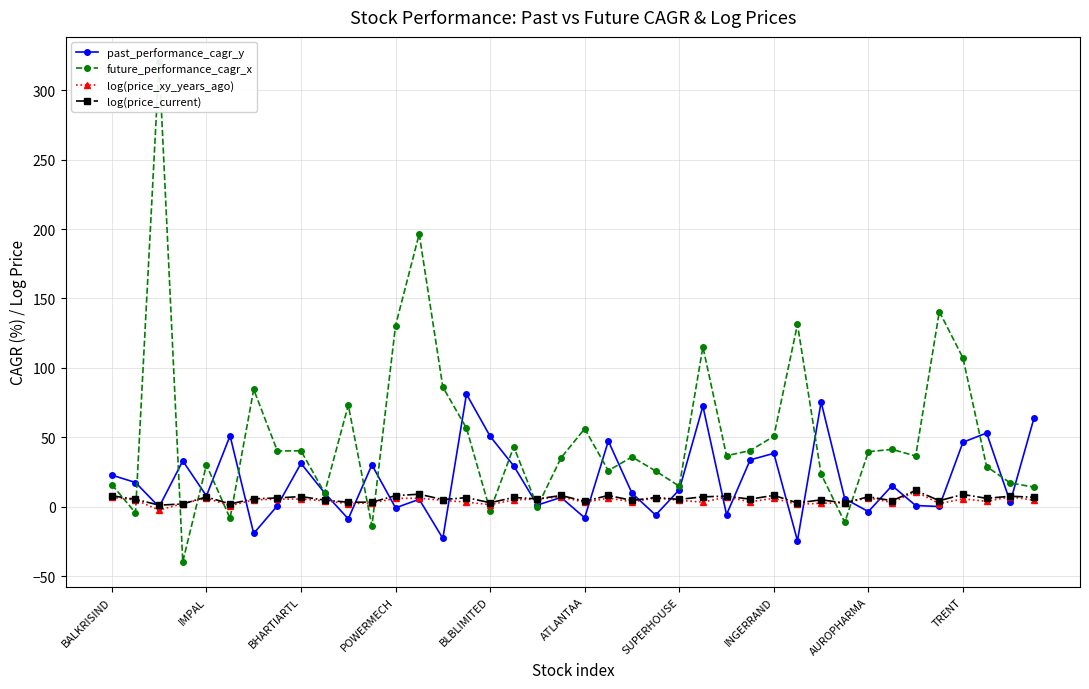

What is the value of the past_performance_cagr_y point at the 15th from the left?

-22.7